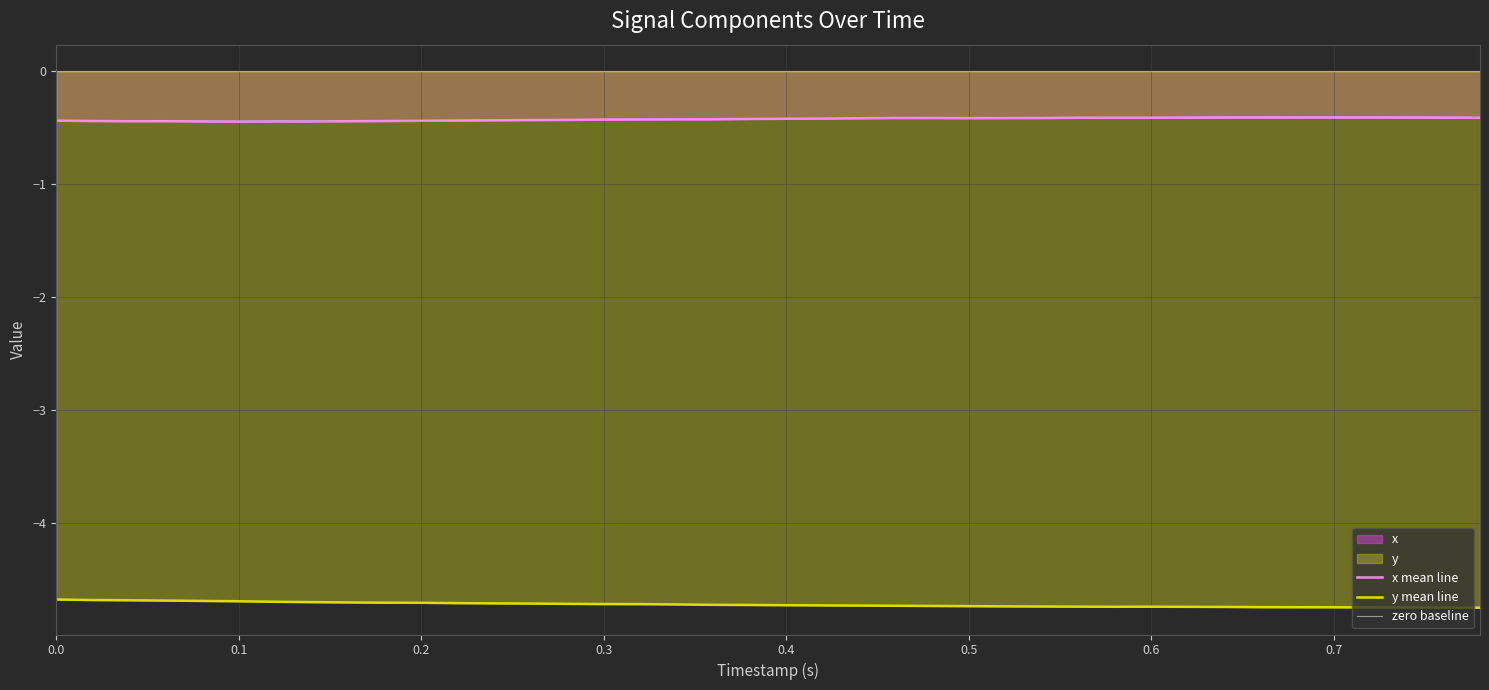

How many series are shown in this chart?

2